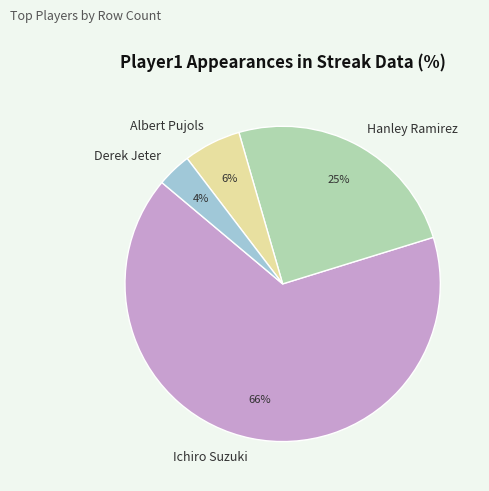

Rank the categories by value from lowest to highest.

Derek Jeter, Albert Pujols, Hanley Ramirez, Ichiro Suzuki